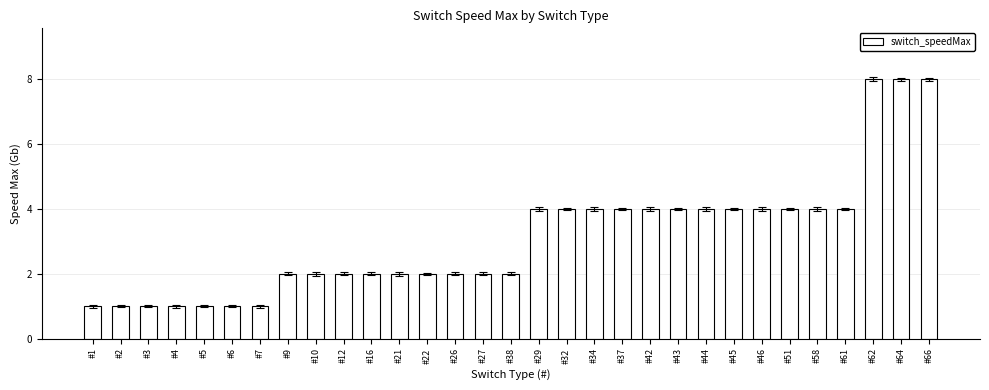

What is the label of the 13th bar from the right?

#34